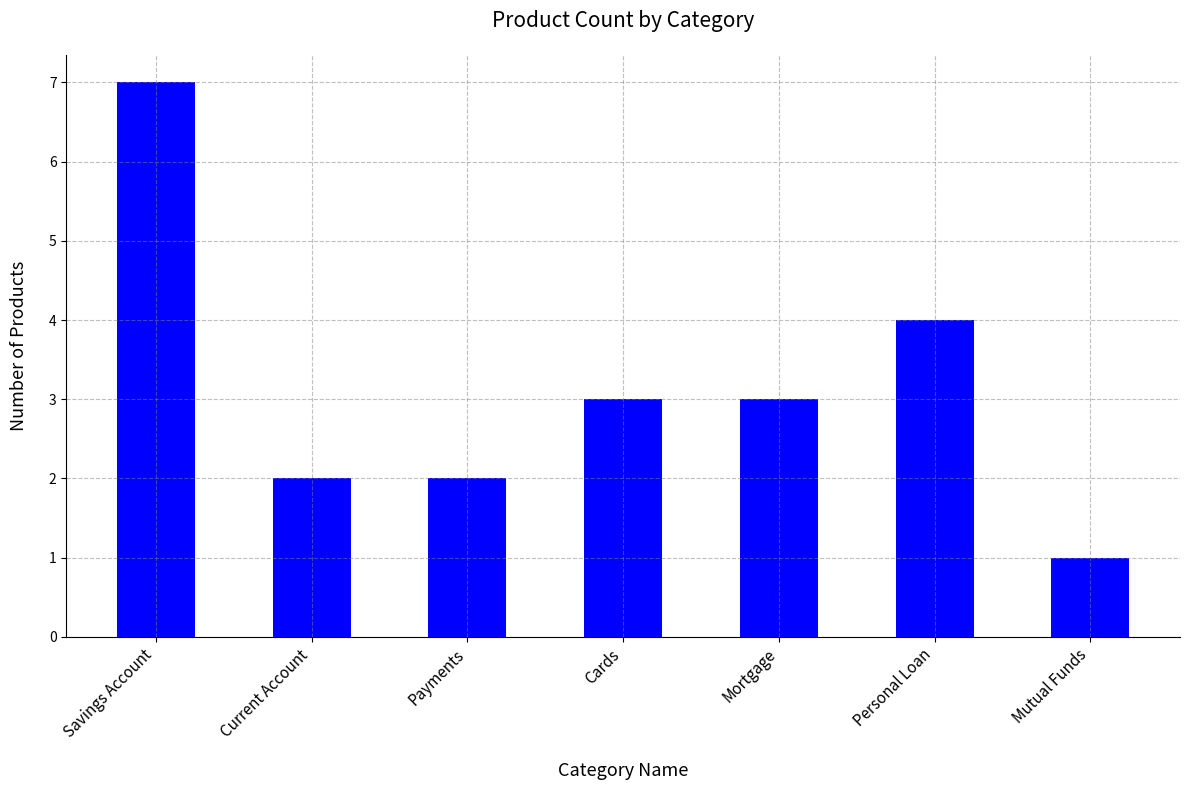

Reading left to right, extract all data points from this chart.

Savings Account=7	Current Account=2	Payments=2	Cards=3	Mortgage=3	Personal Loan=4	Mutual Funds=1